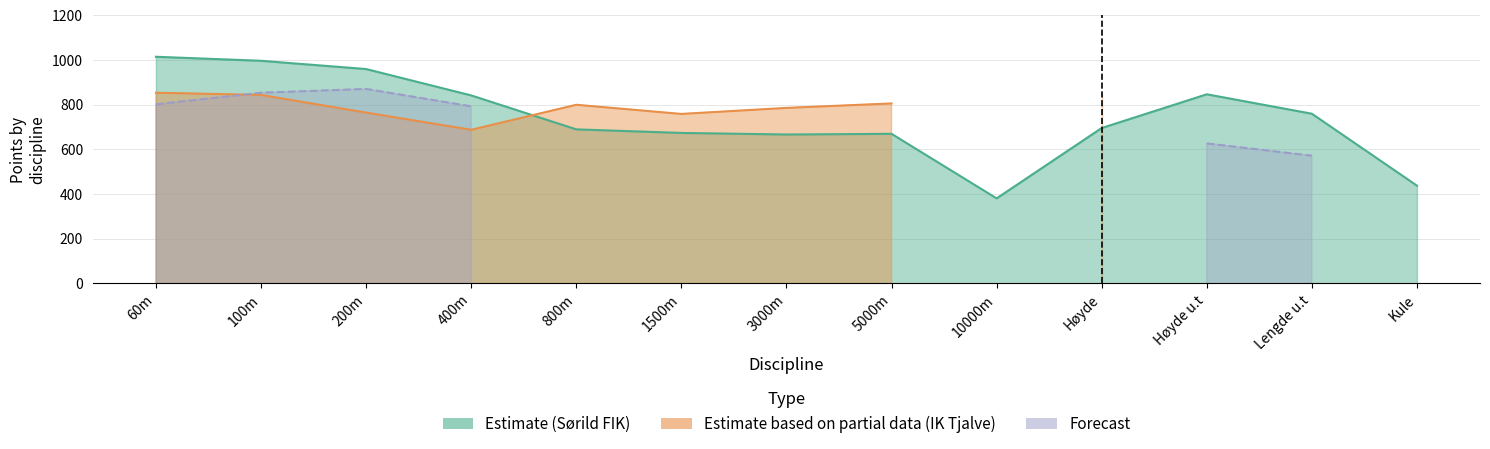

At how many categories does at least one series exceed 492?

11